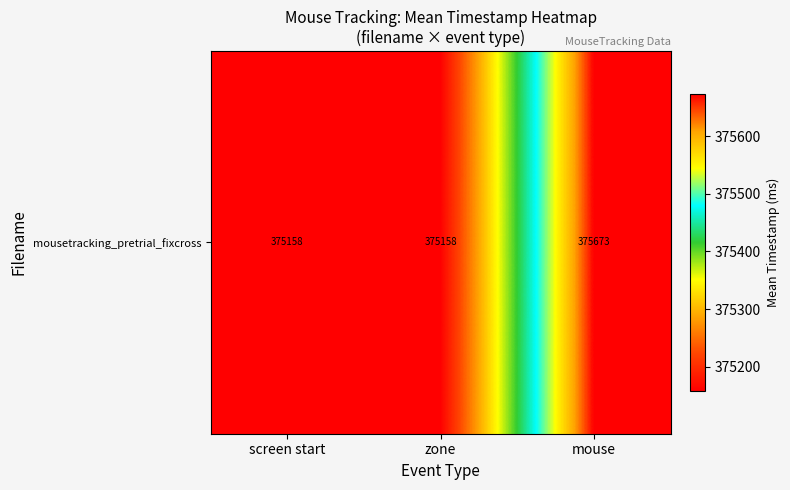

What is the sum of the values at zone and screen start?

750316.3